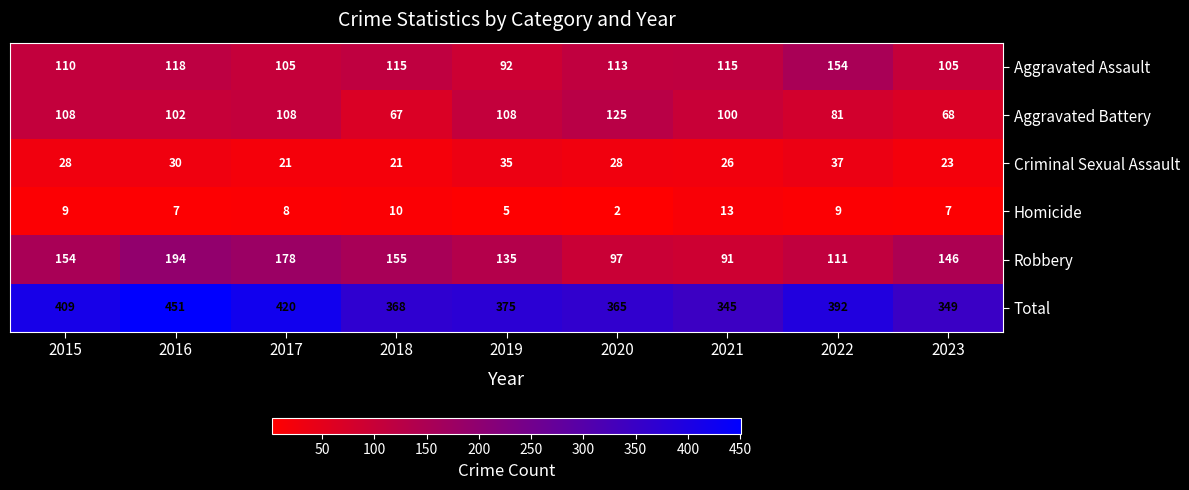

What is the difference between the highest and lowest values at 2015?

400